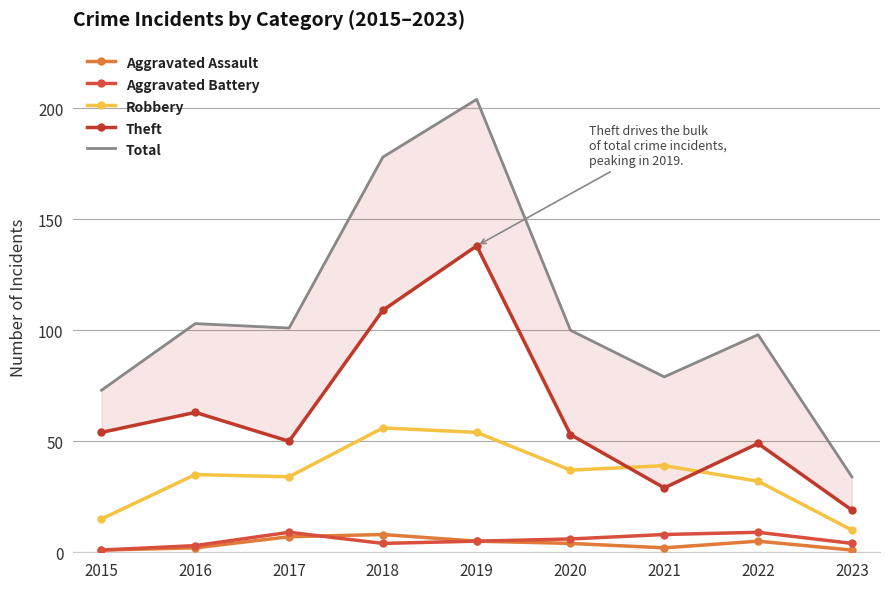

Which series has the largest total across all categories?

Total